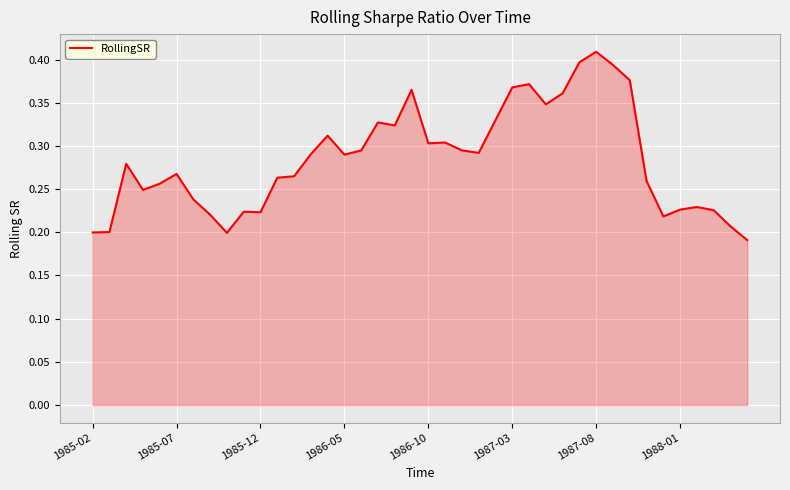

How many lines are shown in the chart?

1